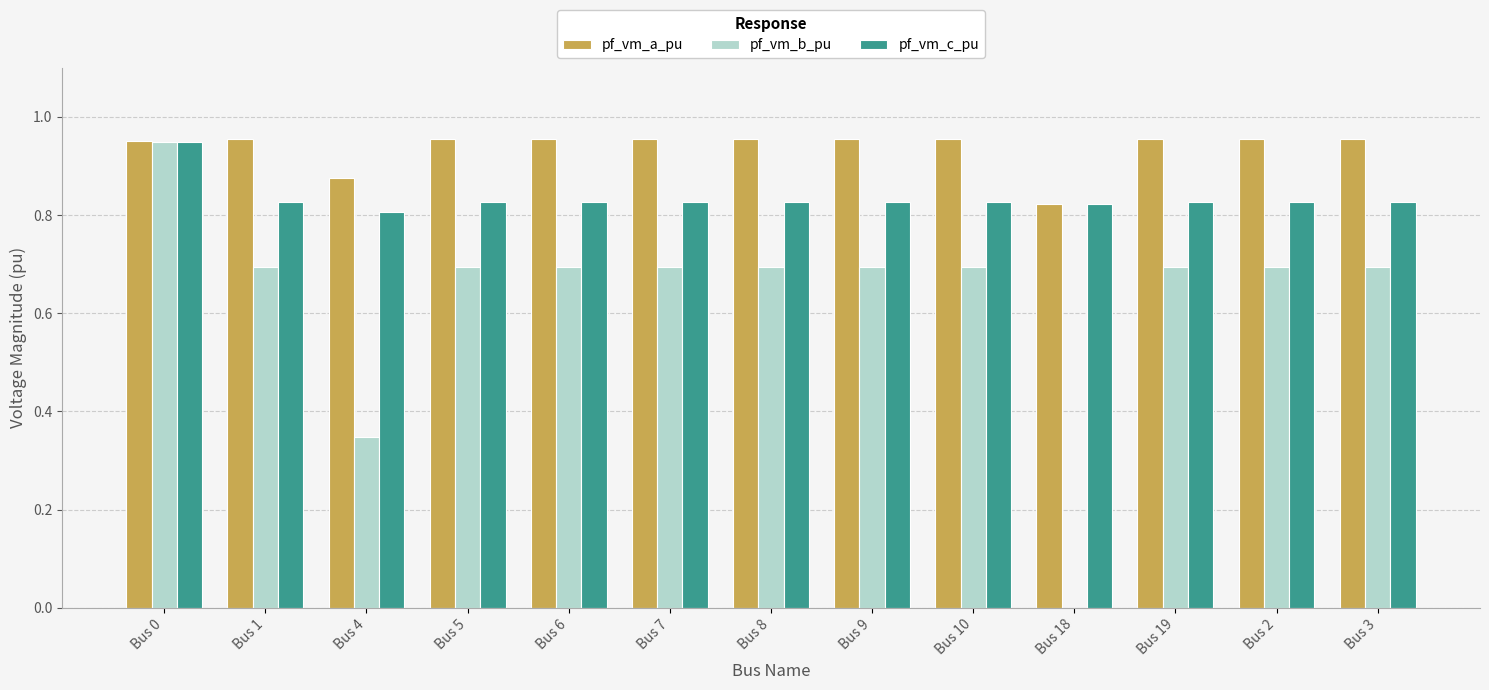

Is it true that pf_vm_c_pu equals 0.6 at Bus 0?

False